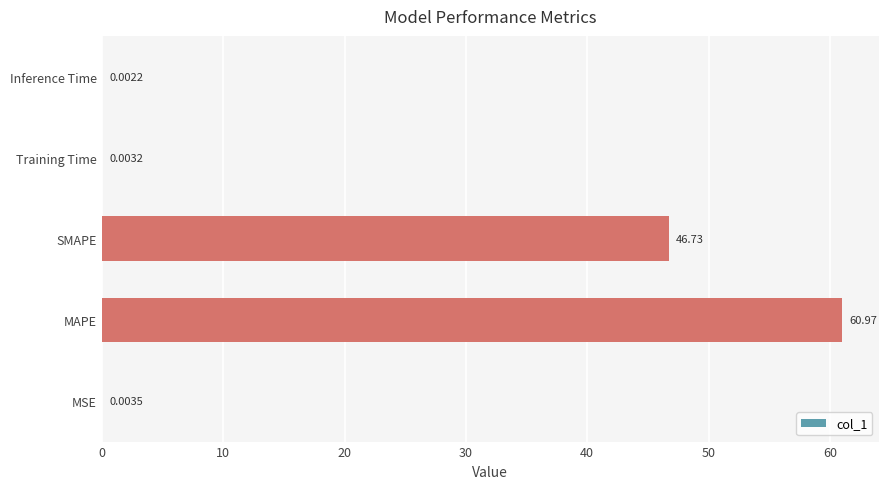

Where is the data nearest to the value 30?

SMAPE